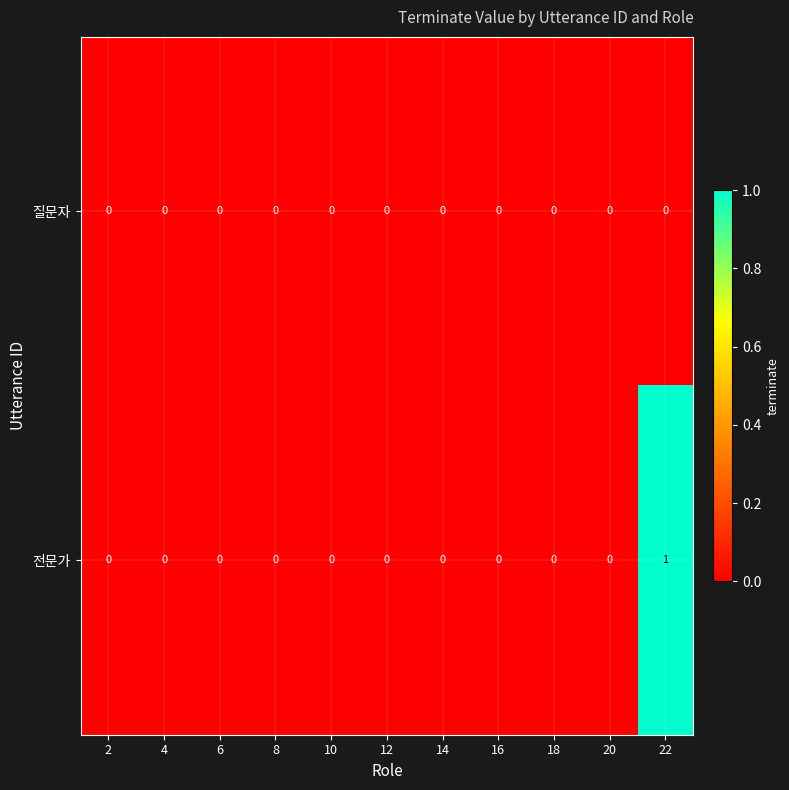

Reading left to right, what are all the values shown in this chart?

질문자: 0	0	0	0	0	0	0	0	0	0	0
전문가: 0	0	0	0	0	0	0	0	0	0	1